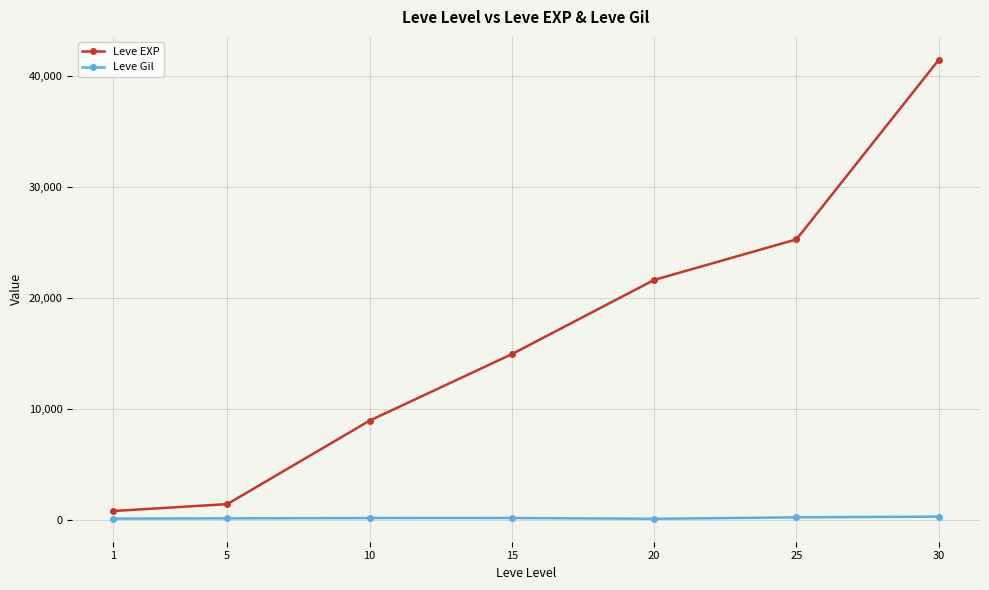

What is the value of the Leve EXP point at the 5th from the left?

21600